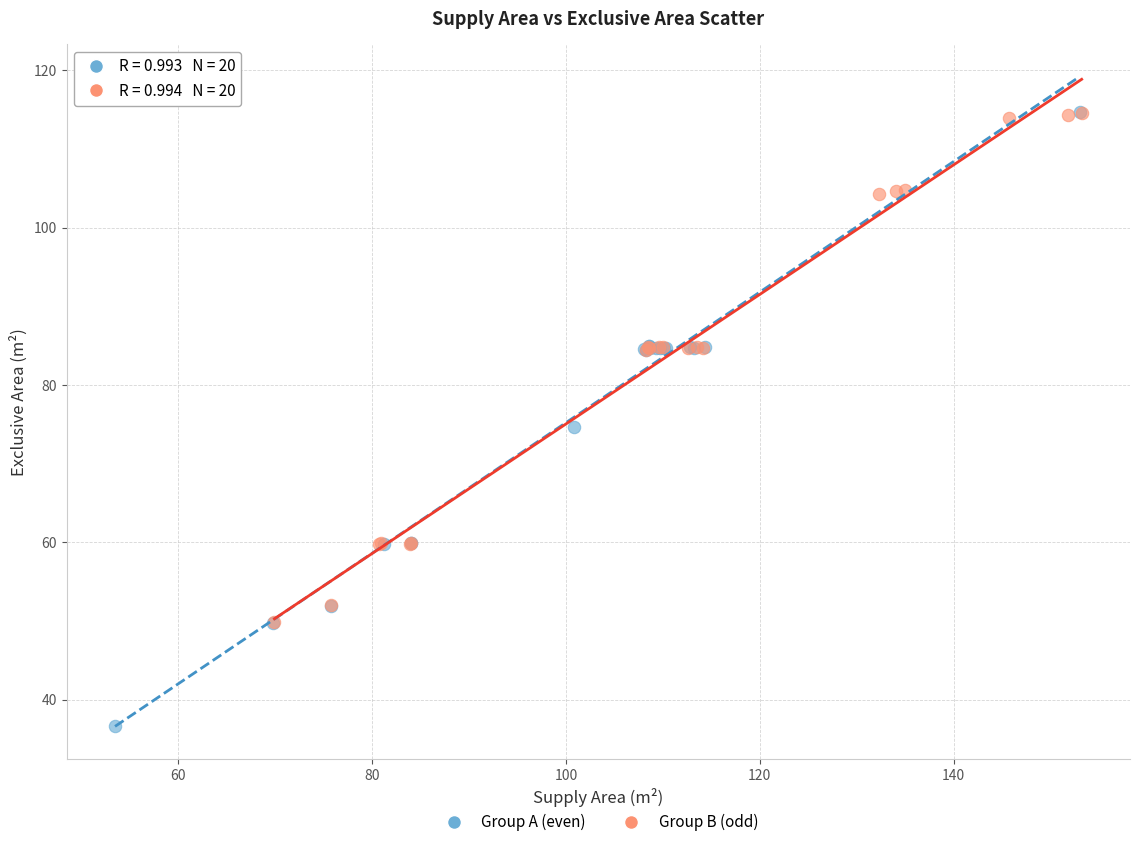

Which series has the largest Y range (max minus min)?

Group A (even)